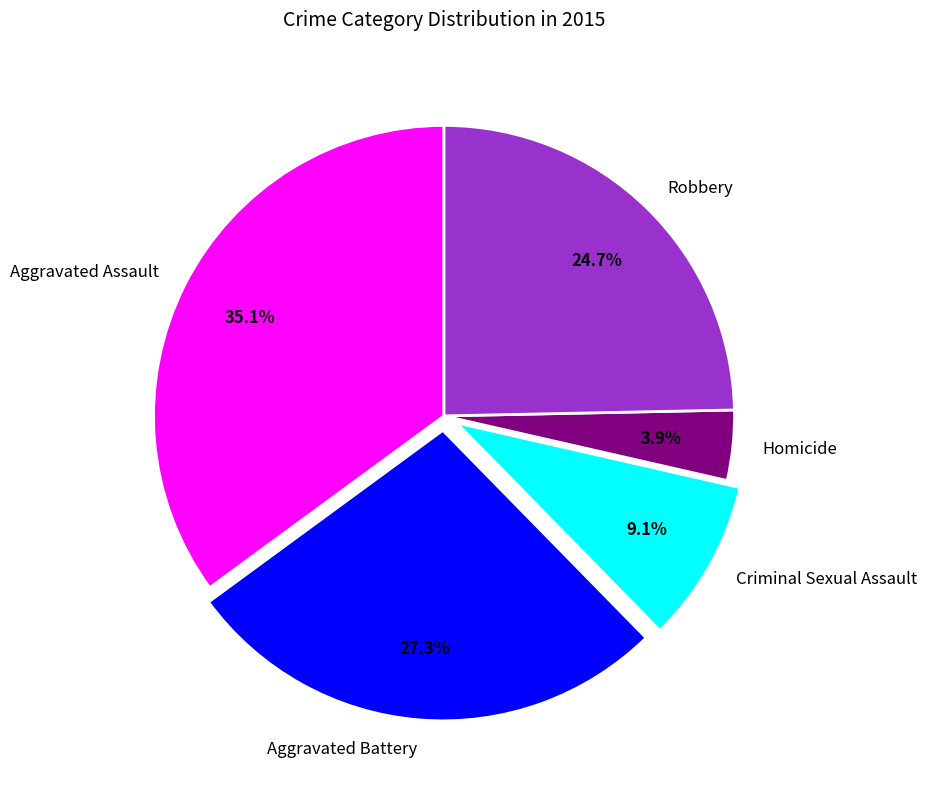

How much of the chart is everything except Aggravated Battery?

72.7%